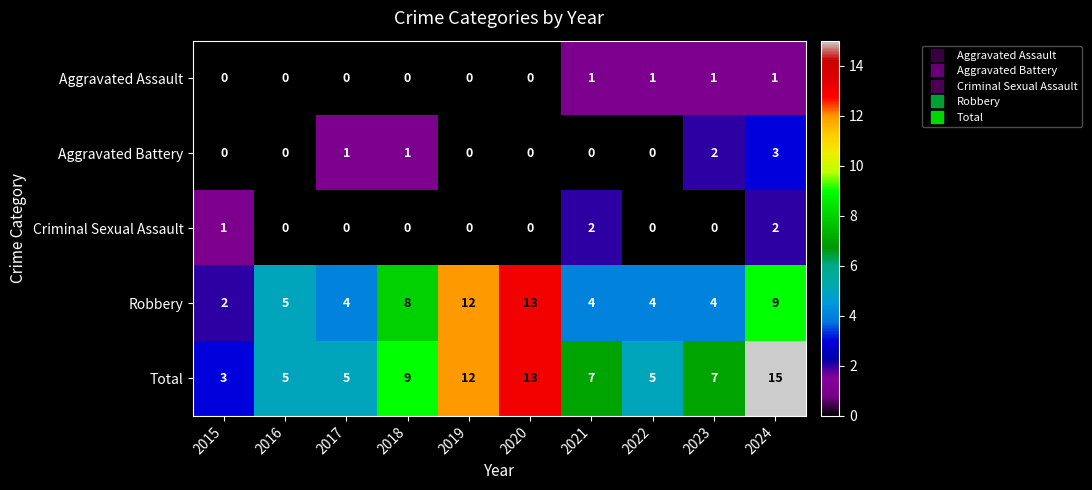

At which category is the sum across all series the highest?

2024